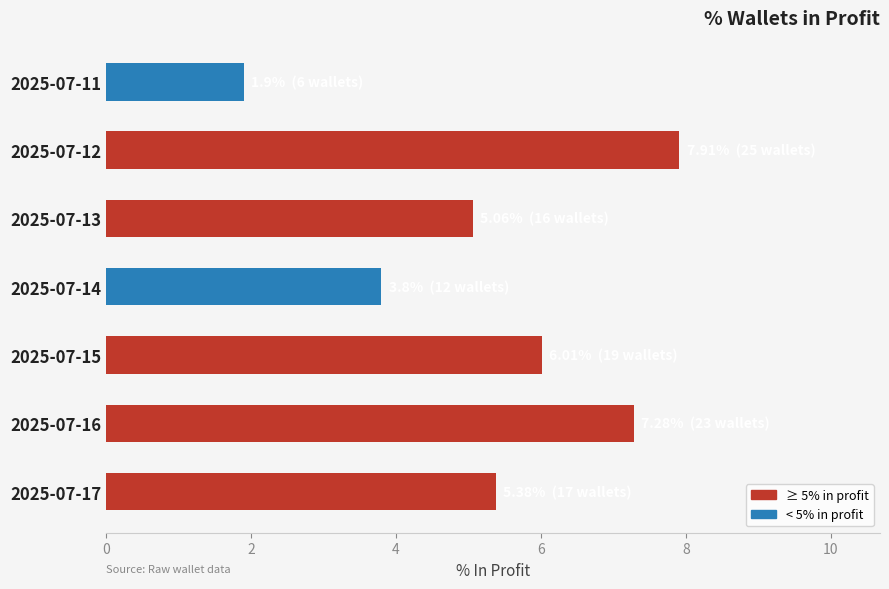

Read the value at 2025-07-14.

3.8